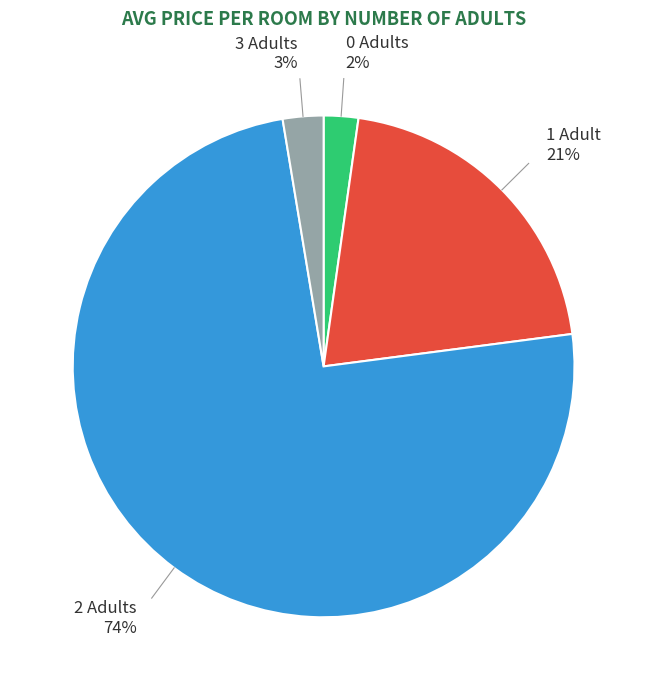

Does any single category account for the majority?

Yes